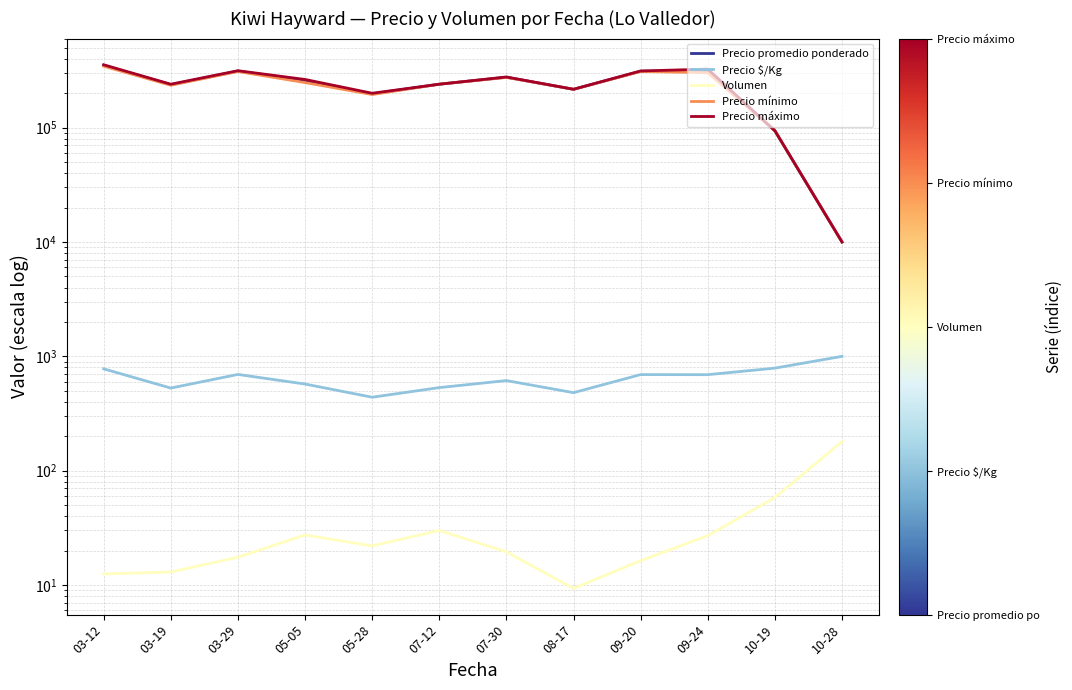

What position from the right is 03-29?

10